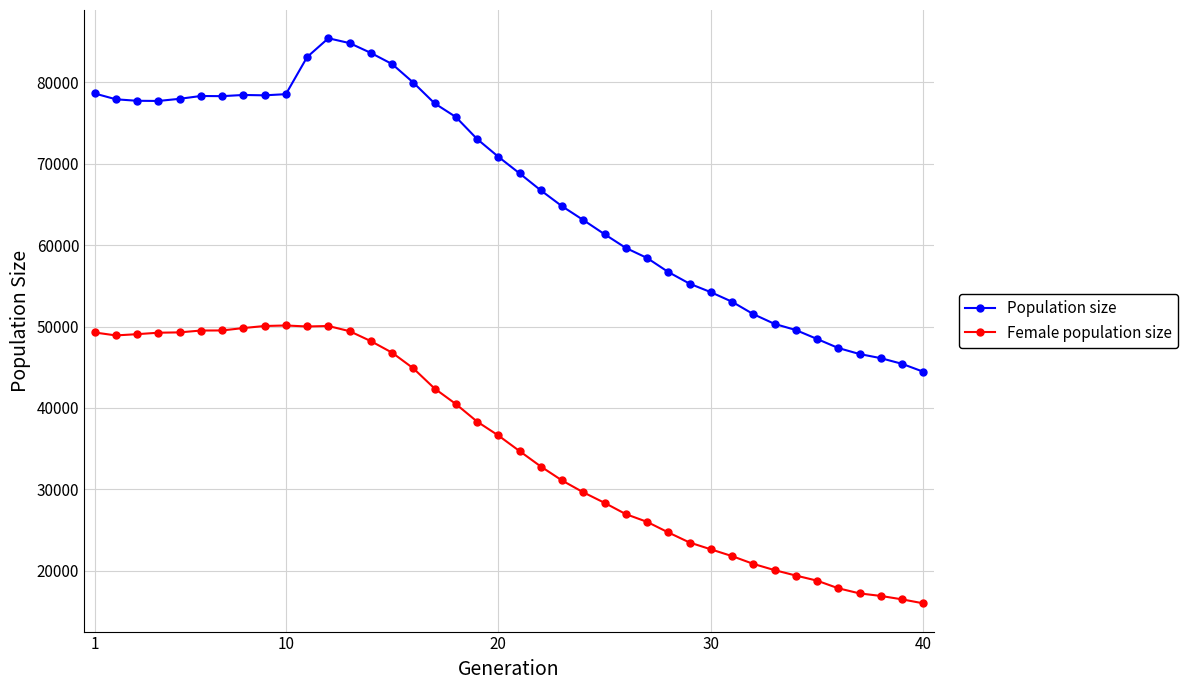

What is the maximum value shown in the chart?

85383